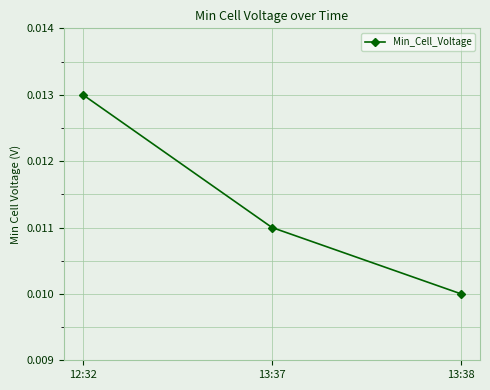

How many series are shown in this chart?

1